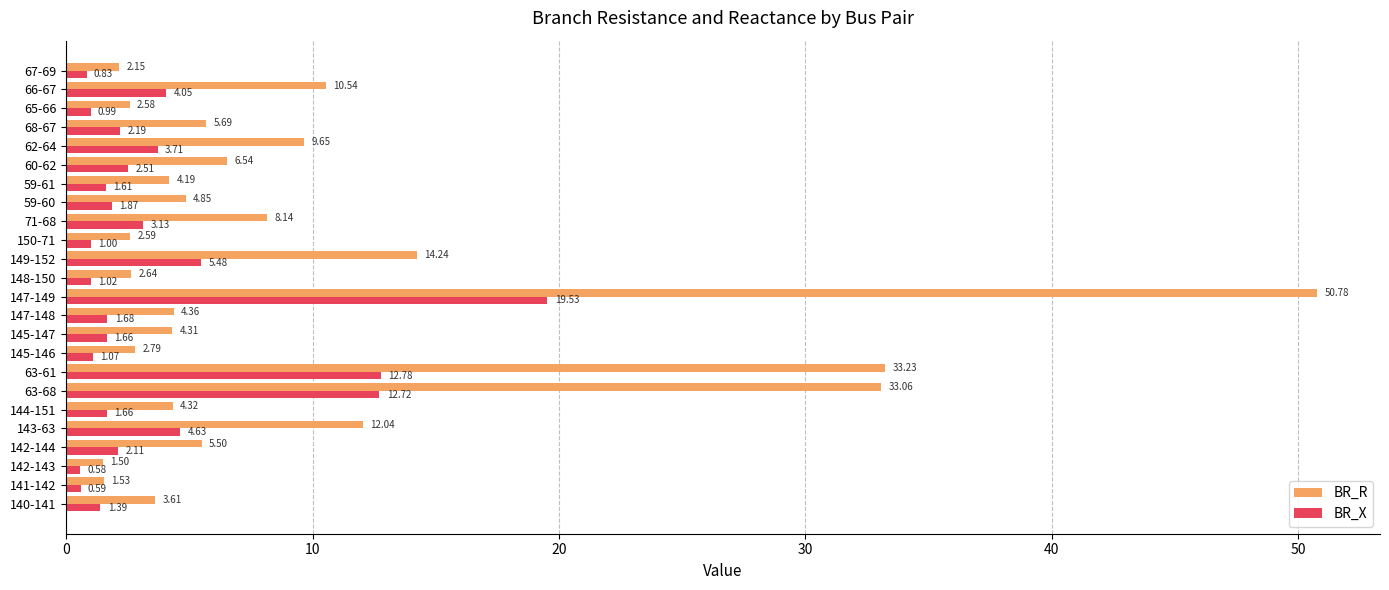

At which category is the sum across all series the highest?

147-149